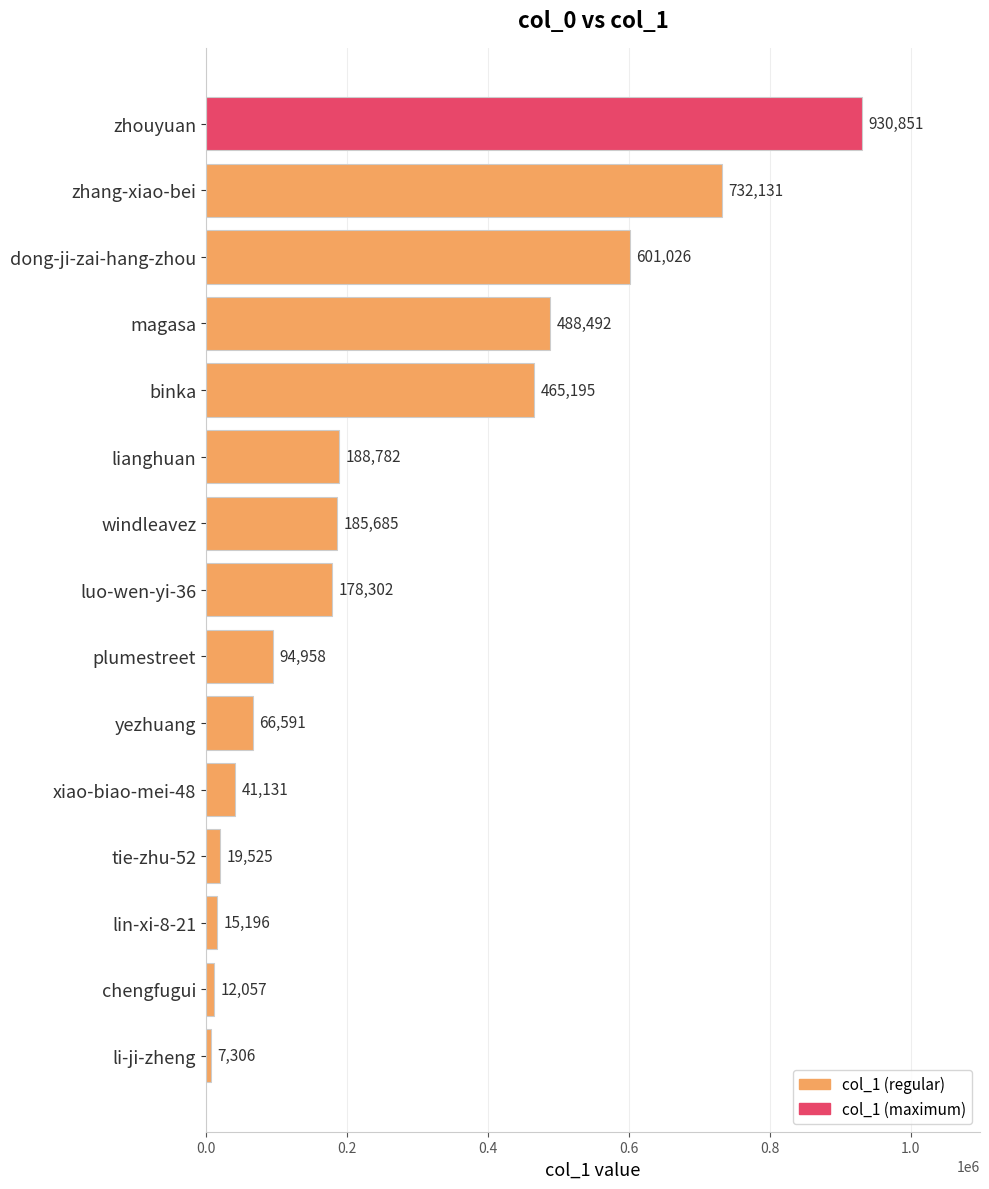

Reading top to bottom, what are all the values shown in this chart?

zhouyuan=930851	zhang-xiao-bei=732131	dong-ji-zai-hang-zhou=601026	magasa=488492	binka=465195	lianghuan=188782	windleavez=185685	luo-wen-yi-36=178302	plumestreet=94958	yezhuang=66591	xiao-biao-mei-48=41131	tie-zhu-52=19525	lin-xi-8-21=15196	chengfugui=12057	li-ji-zheng=7306